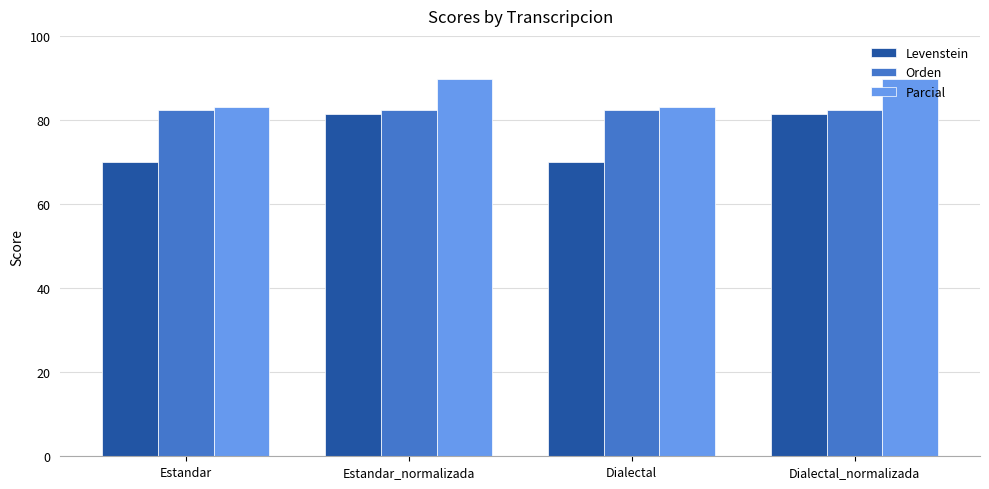

Rank the series by their average value, from lowest to highest.

Levenstein, Orden, Parcial